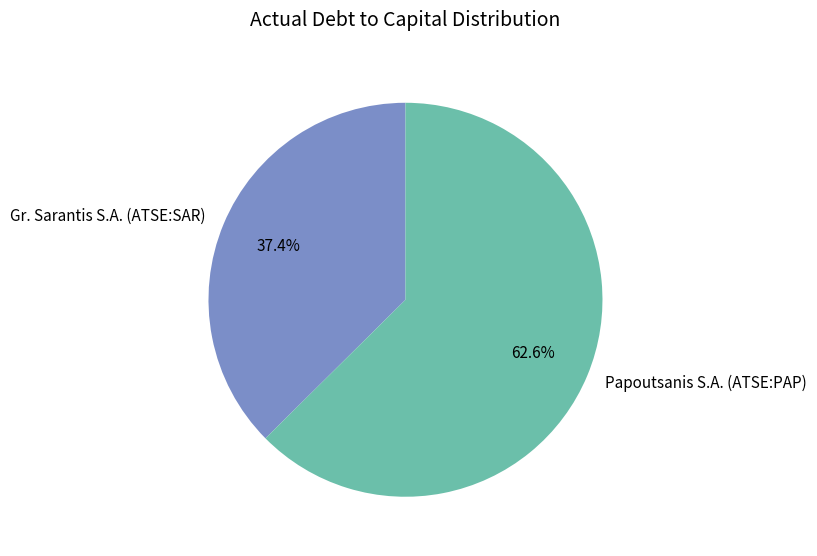

Which has a higher value, Gr. Sarantis S.A. (ATSE:SAR) or Papoutsanis S.A. (ATSE:PAP)?

Papoutsanis S.A. (ATSE:PAP)